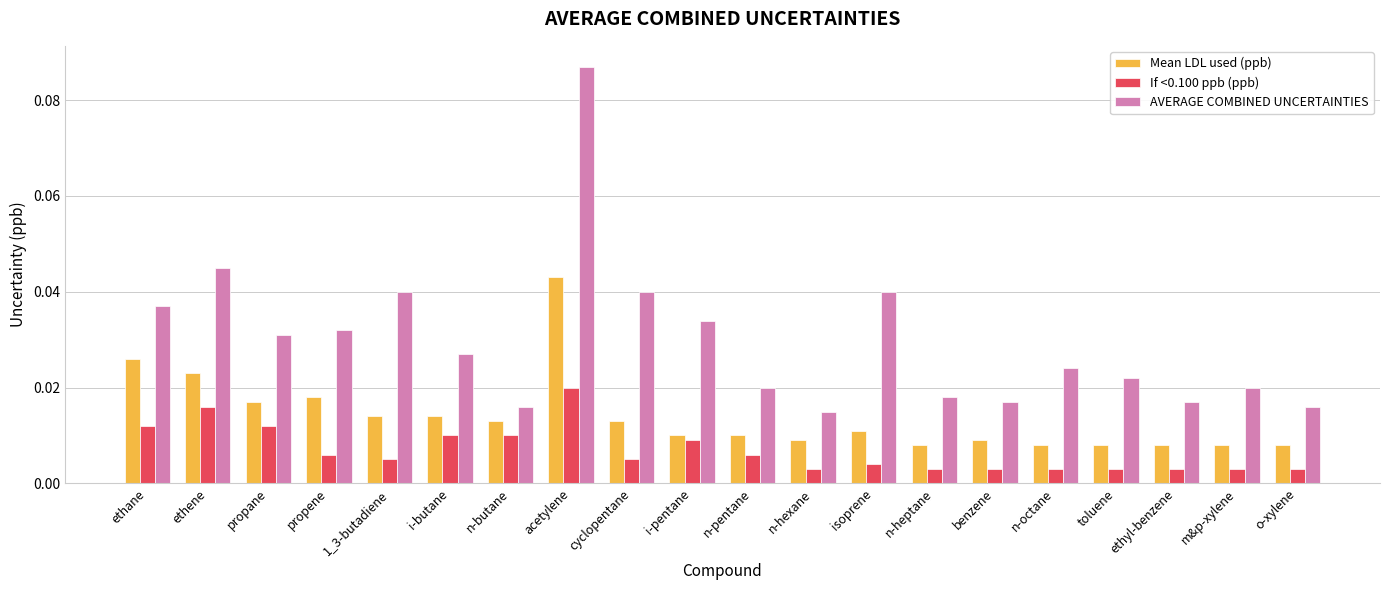

Between ethene and propane, which series saw the biggest shift?

AVERAGE COMBINED UNCERTAINTIES